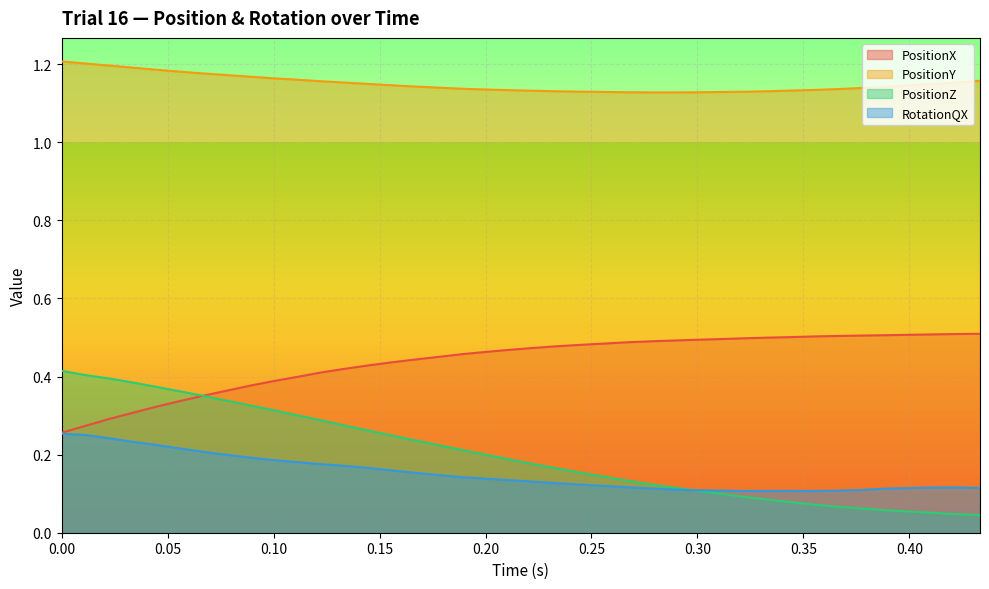

True or false: PositionZ has a value of 0.3 at 0.2444444.

False